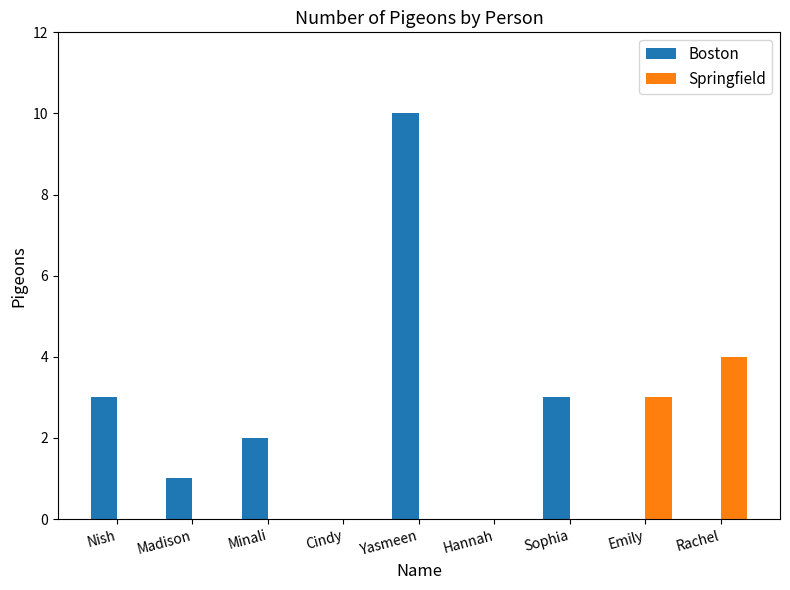

At which category is the sum across all series the highest?

Yasmeen